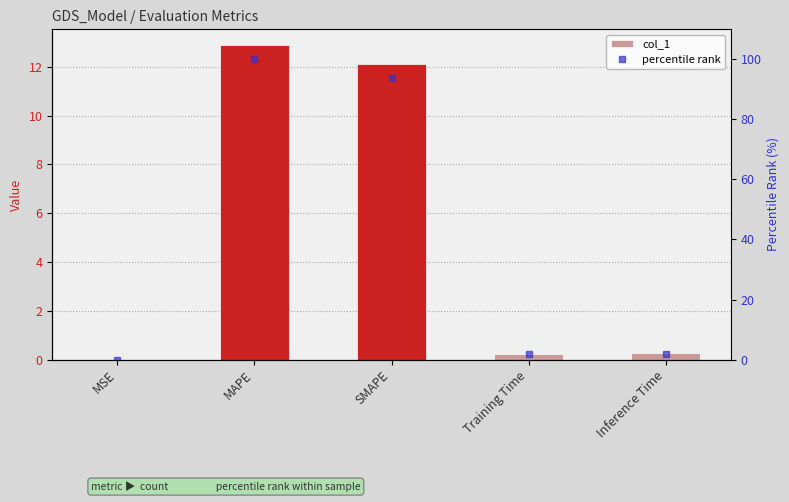

List the series in order of their overall mean, lowest first.

col_1, percentile rank